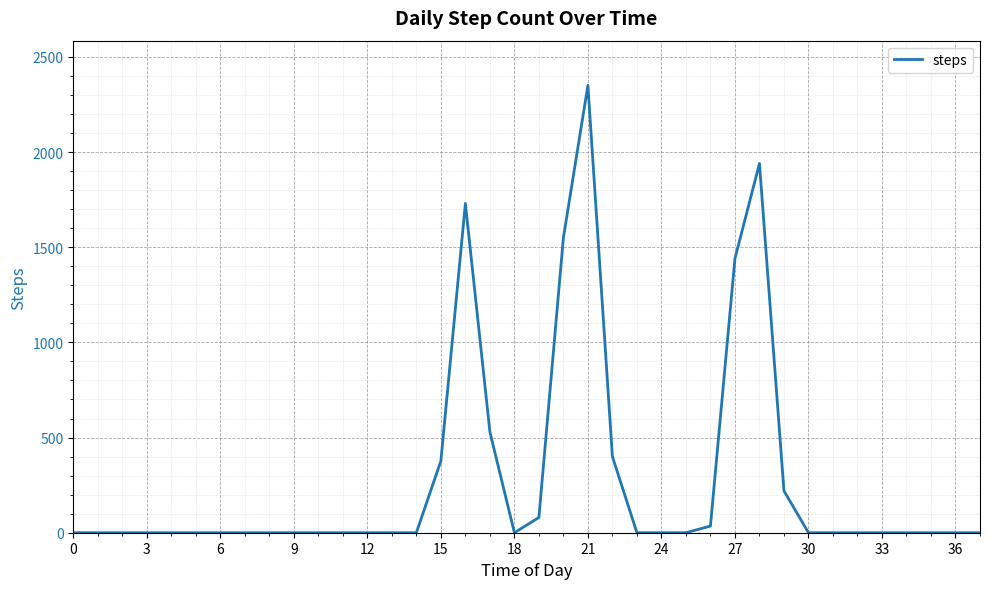

What is the maximum value shown in the chart?

2350